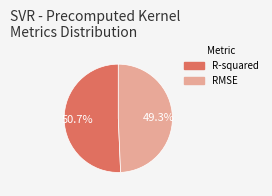

Which category has the biggest portion of the pie?

R-squared